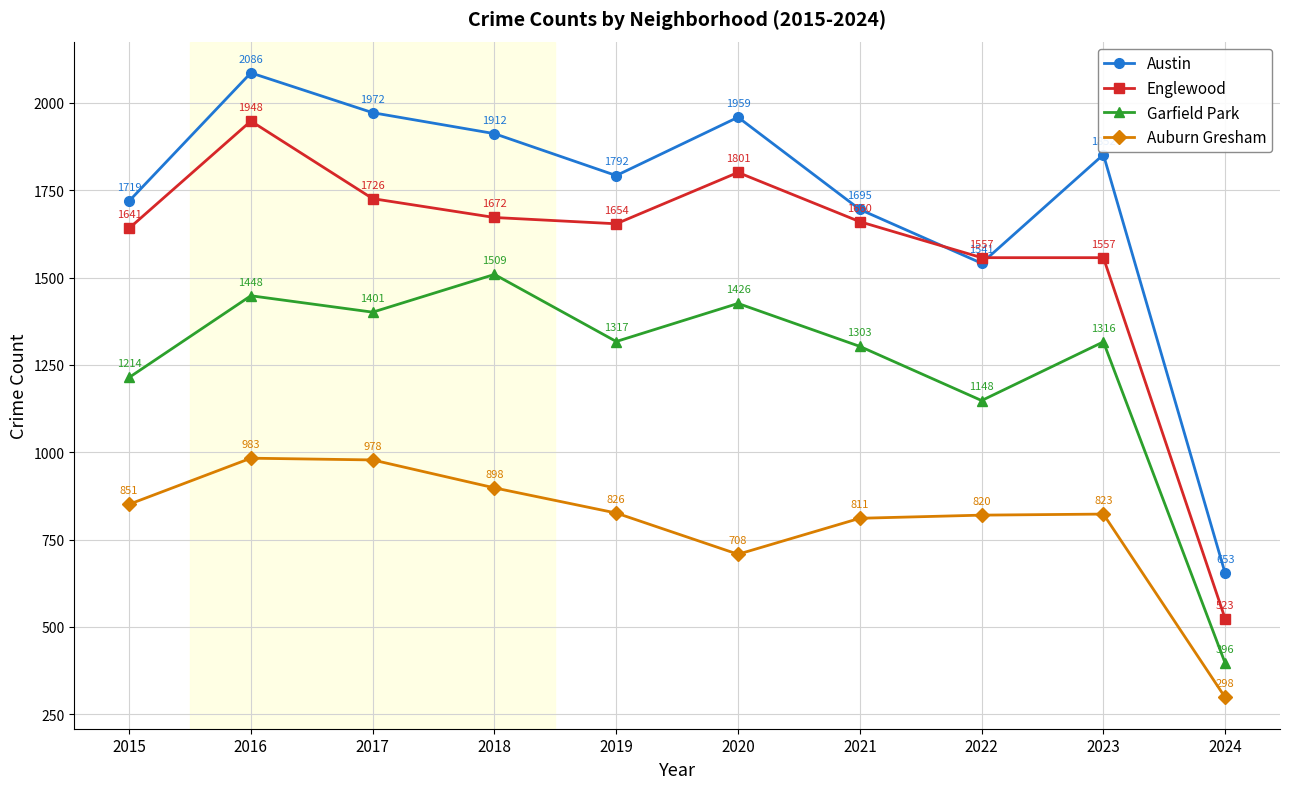

Does the chart have visible grid lines?

Yes